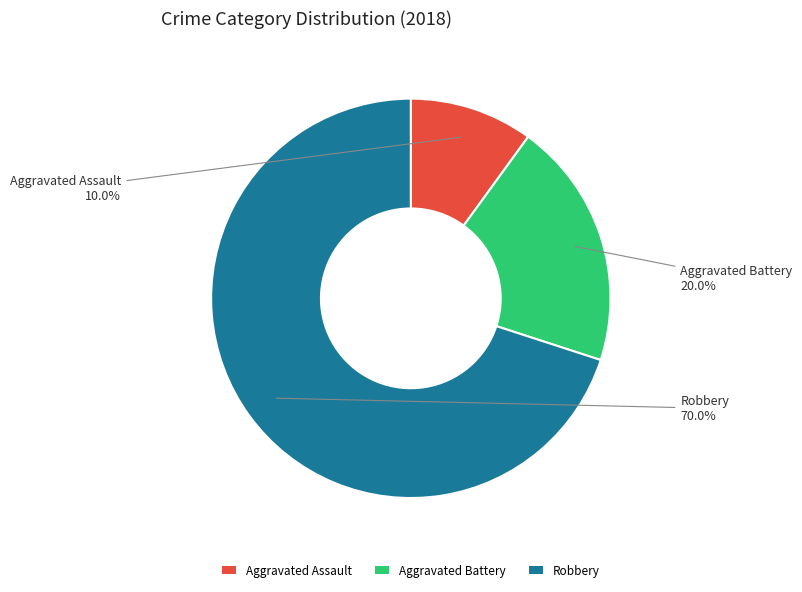

To the nearest percent, what is the difference between the largest and smallest slice percentages?

60%